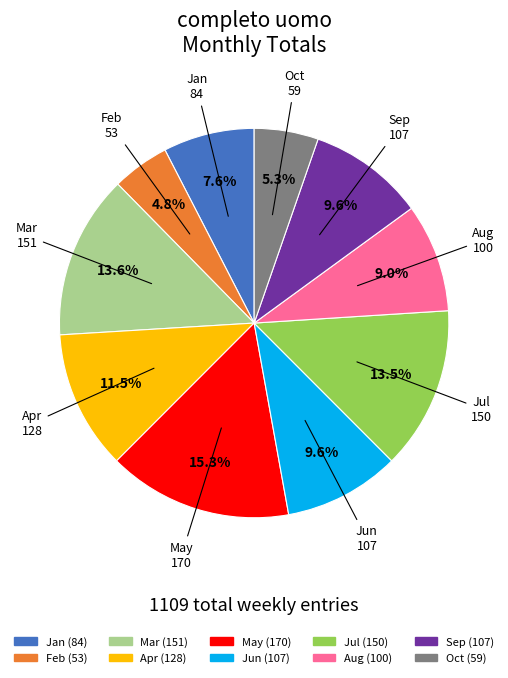

Is there any slice that represents more than half of the pie?

No